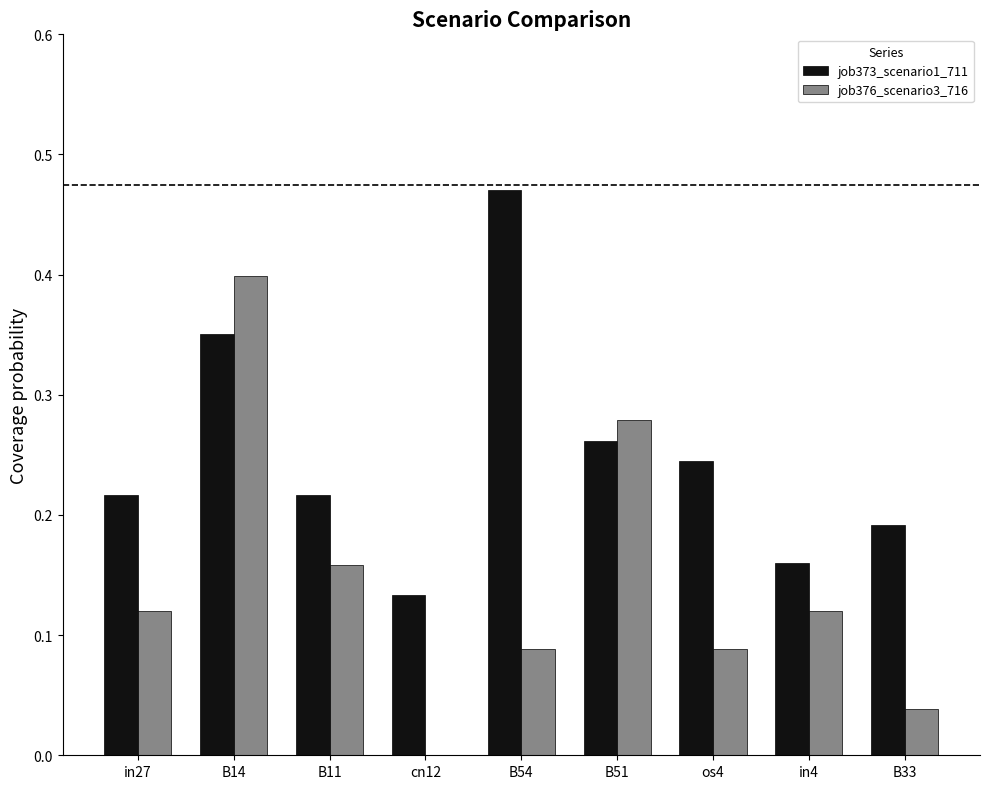

Which series changed the most between B14 and B11?

job376_scenario3_716